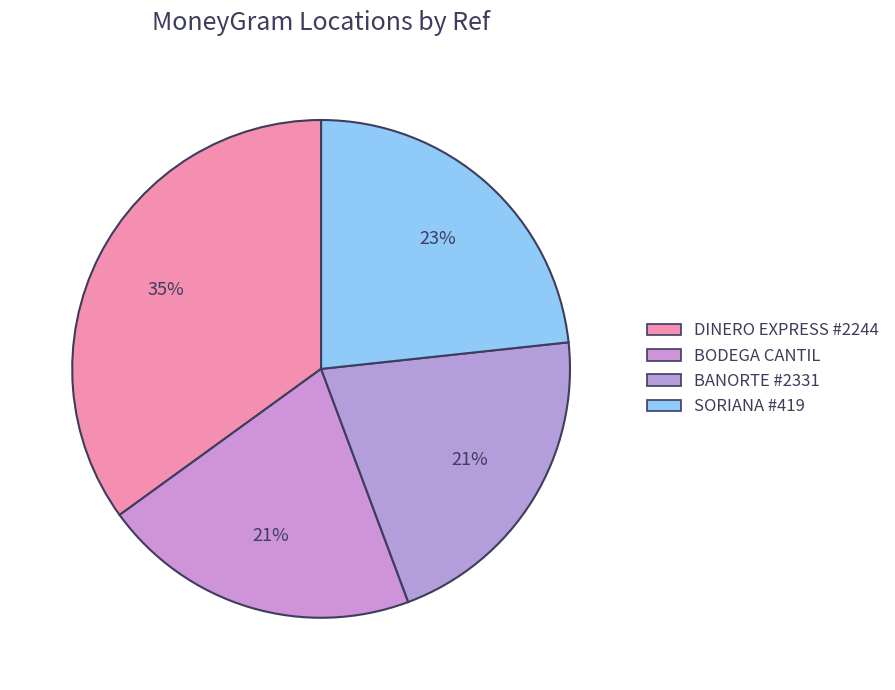

How many slices are in this pie chart?

4